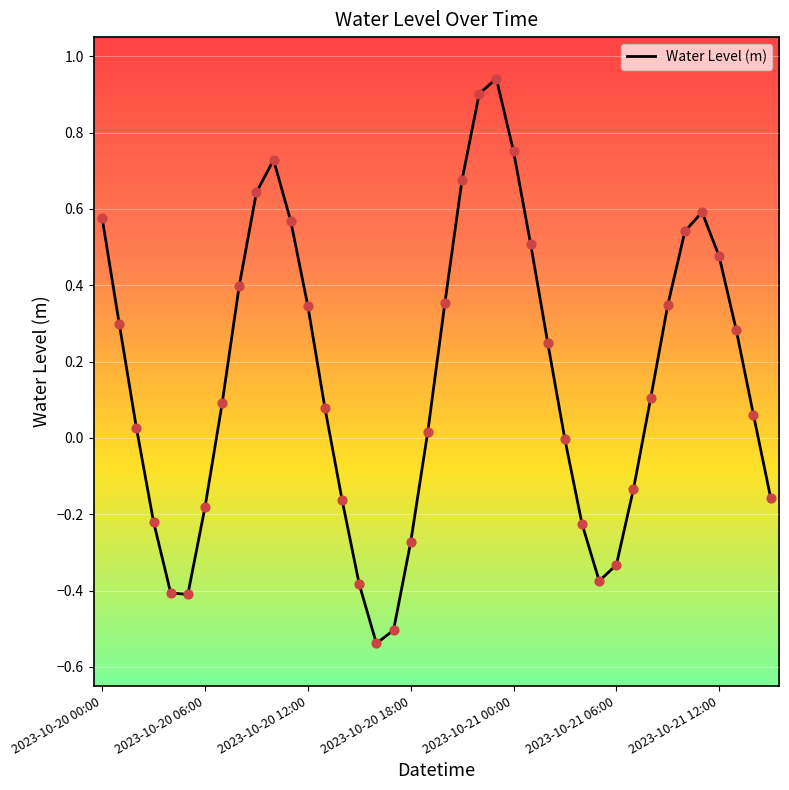

What is the difference between the maximum and minimum values?

1.5